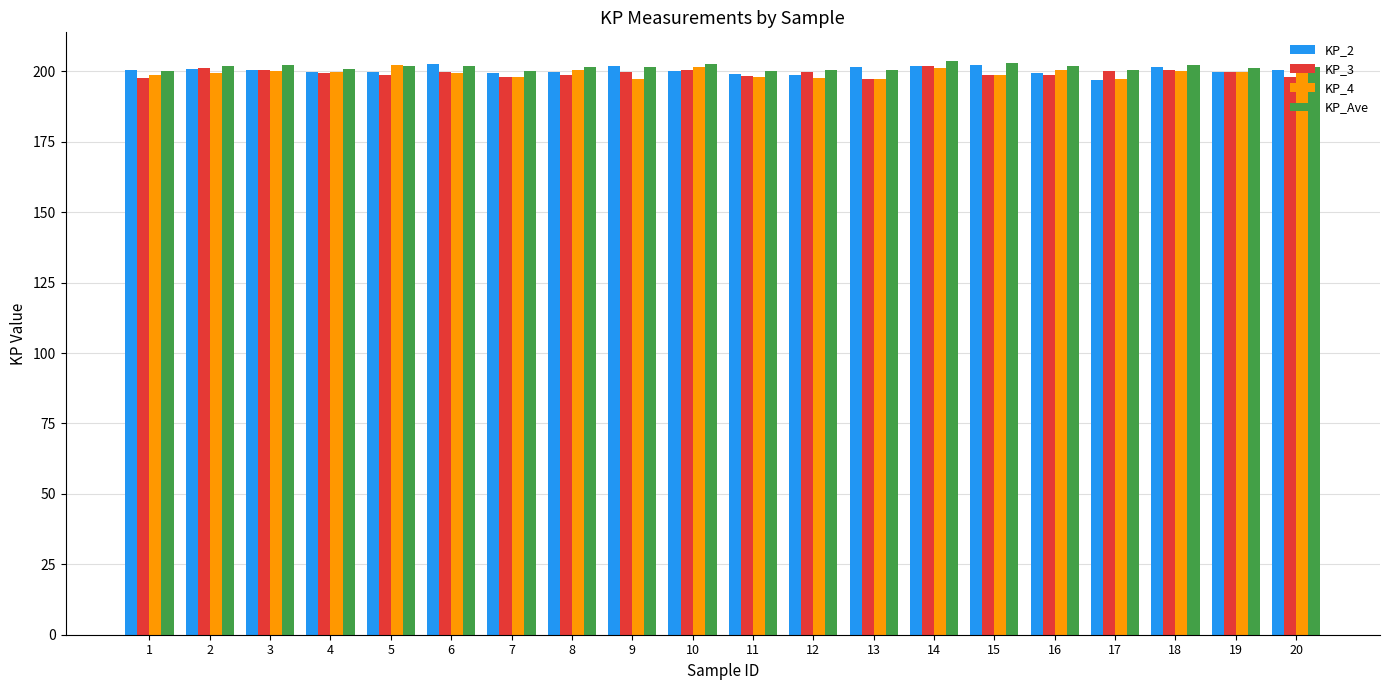

What are all the series names shown in the legend?

KP_2, KP_3, KP_4, KP_Ave